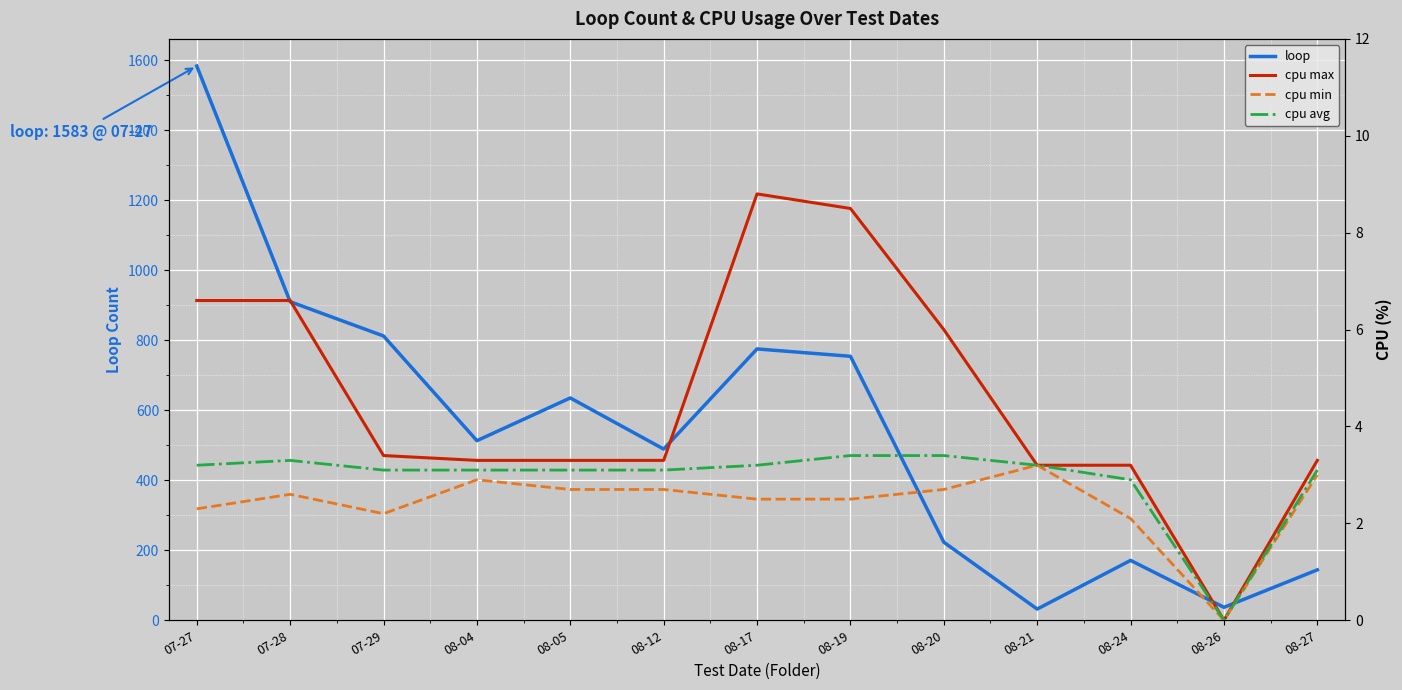

Between 08-12 and 08-26, which series saw the biggest shift?

loop